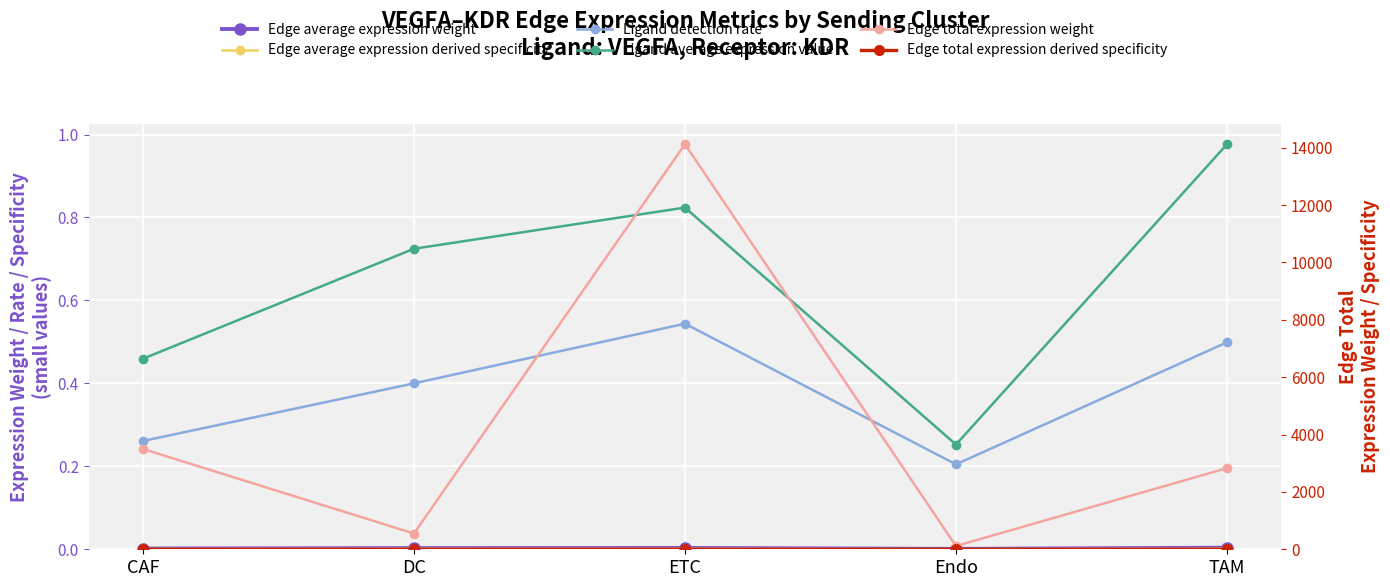

How many Edge average expression derived specificity values are between 0 and 1?

5